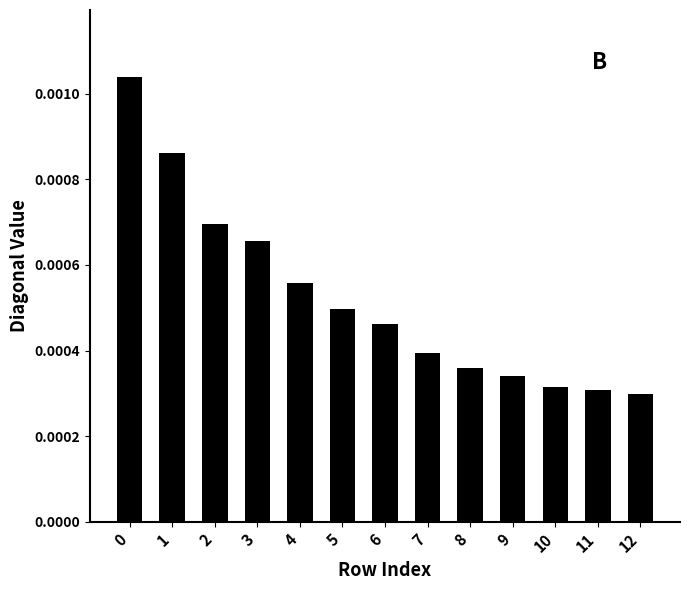

Between 9 and 4, which is larger?

4